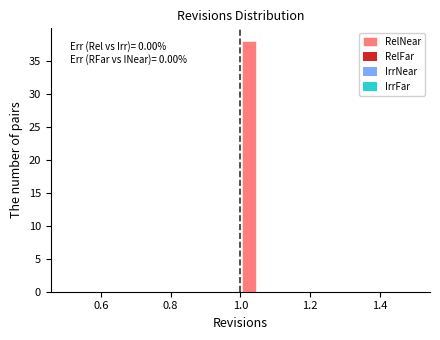

Read against the x-axis, roughly where is the centre of the tallest bar?

1.02